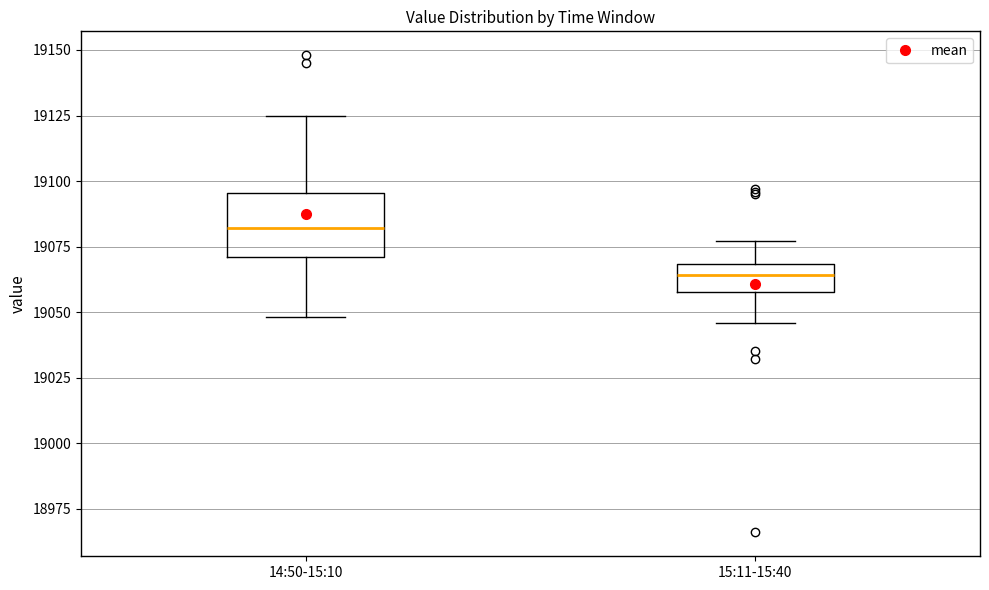

Which box has the highest median line?

14:50-15:10